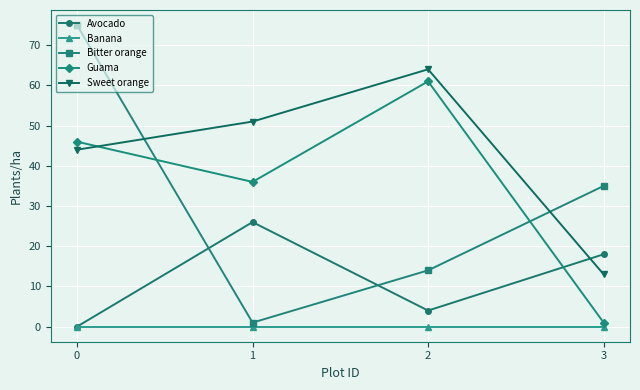

True or false: Sweet orange and Banana intersect in this chart.

False